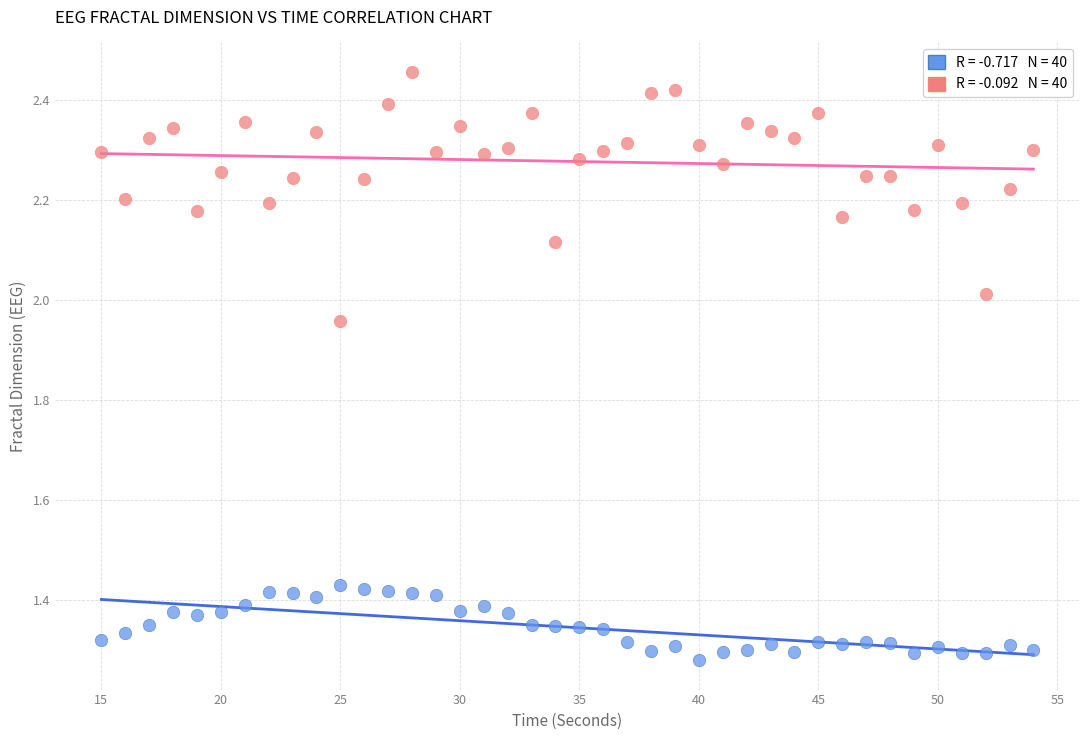

Across all data points, what is the range of X values (max minus min)?

39.0